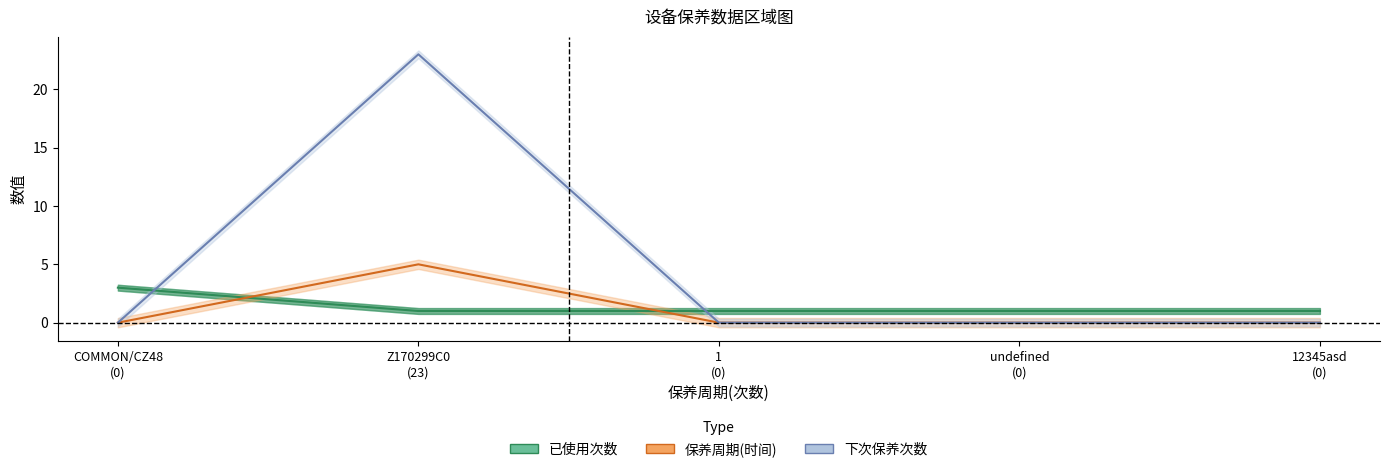

Is the value of 已使用次数 at COMMON/CZ48 (0) greater than the value of 保养周期(时间) at 12345asd (0)?

Yes